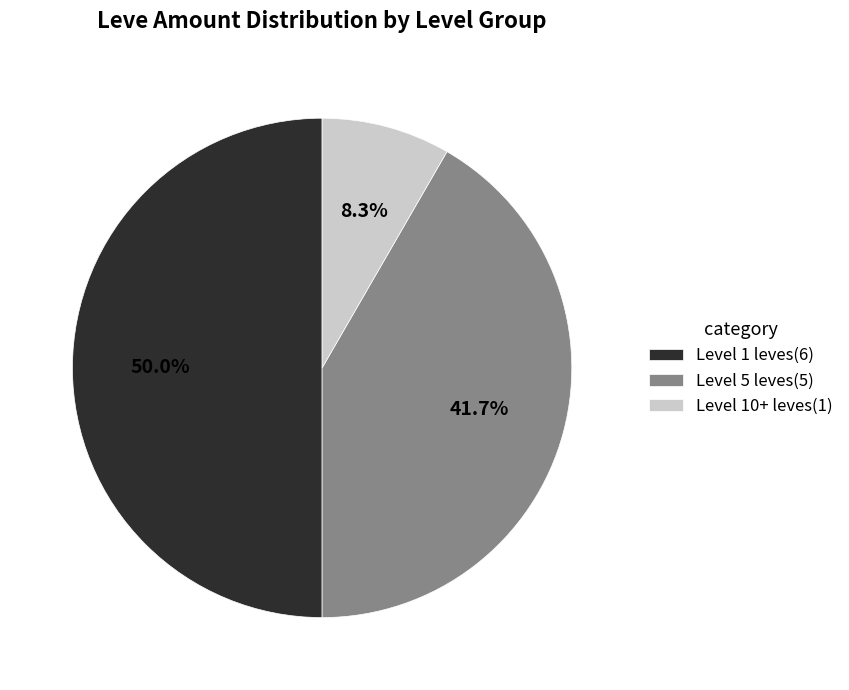

What percentage do Level 5 leves(5) and Level 10+ leves(1) together represent?

50.0%